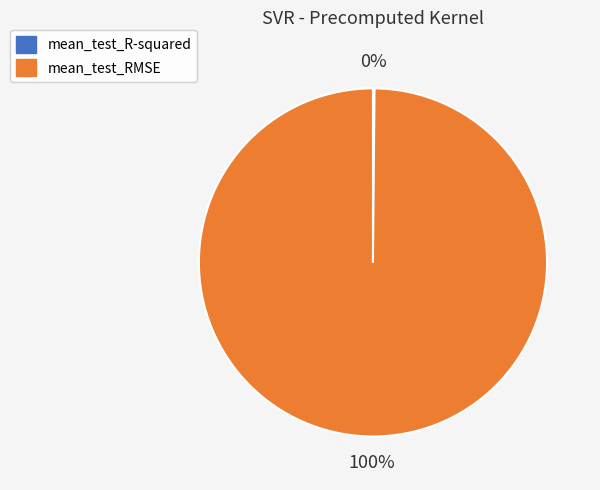

What is the largest slice in the pie chart?

mean_test_RMSE